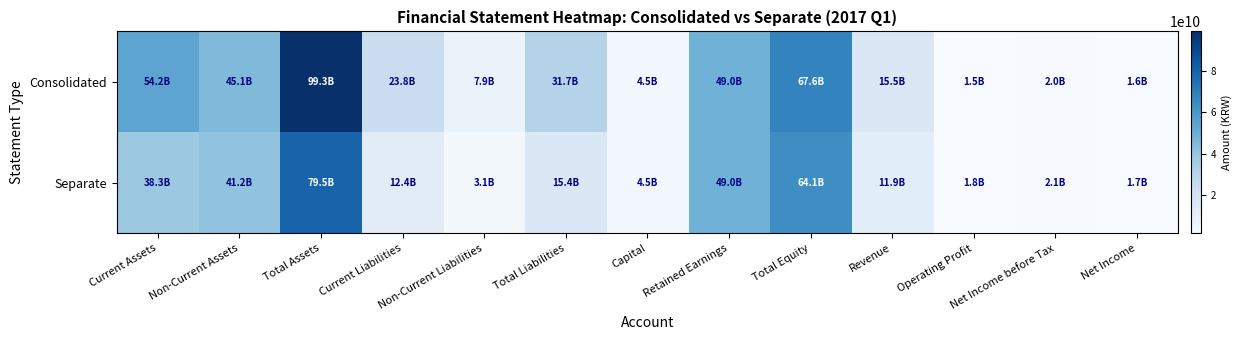

Which has a higher value, Current Liabilities or Total Liabilities?

Total Liabilities